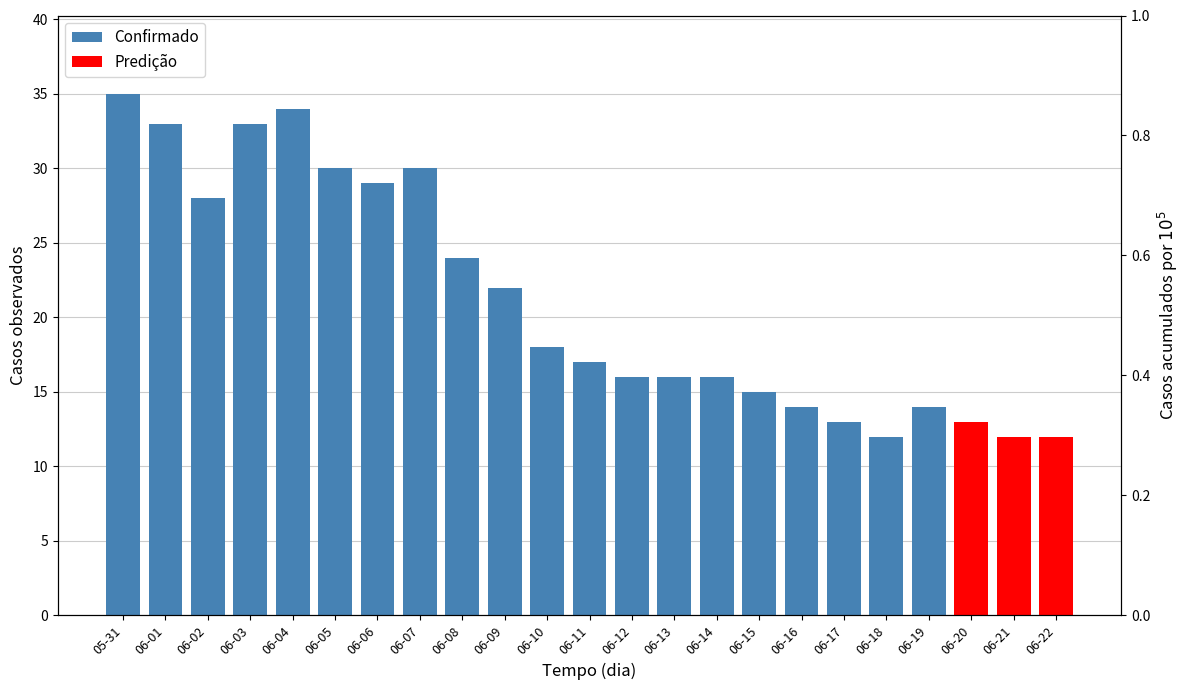

What value does the data have at 06-07?

30